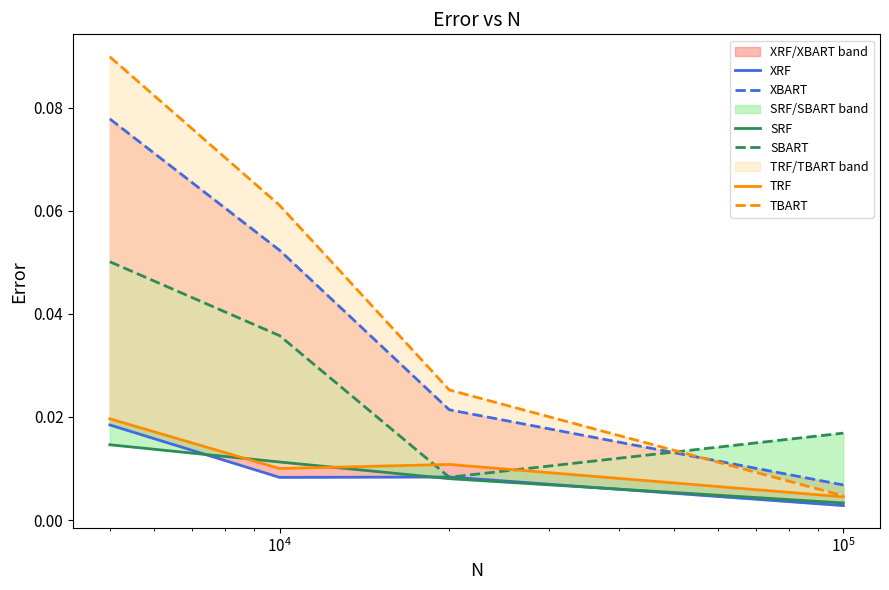

How many distinct data groups are displayed?

6